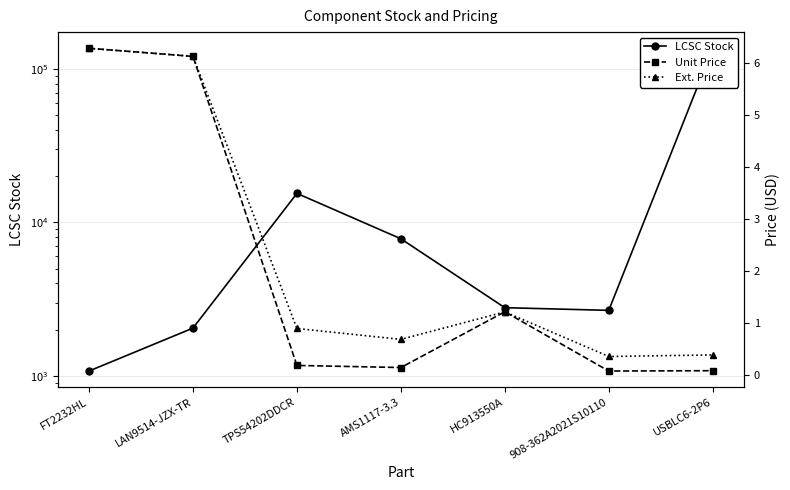

How many series are shown in this chart?

3